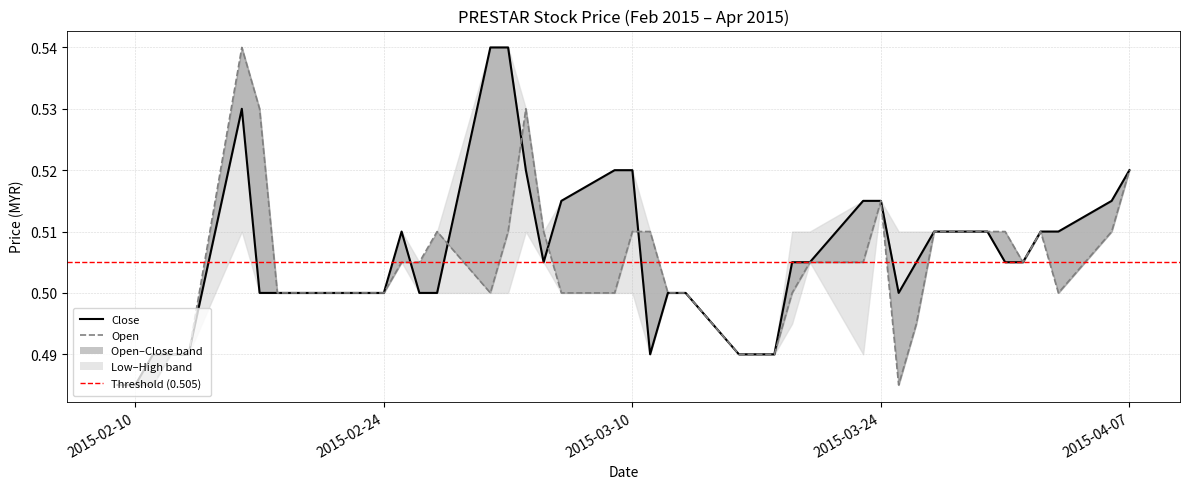

What is the average value of the open series?

0.5